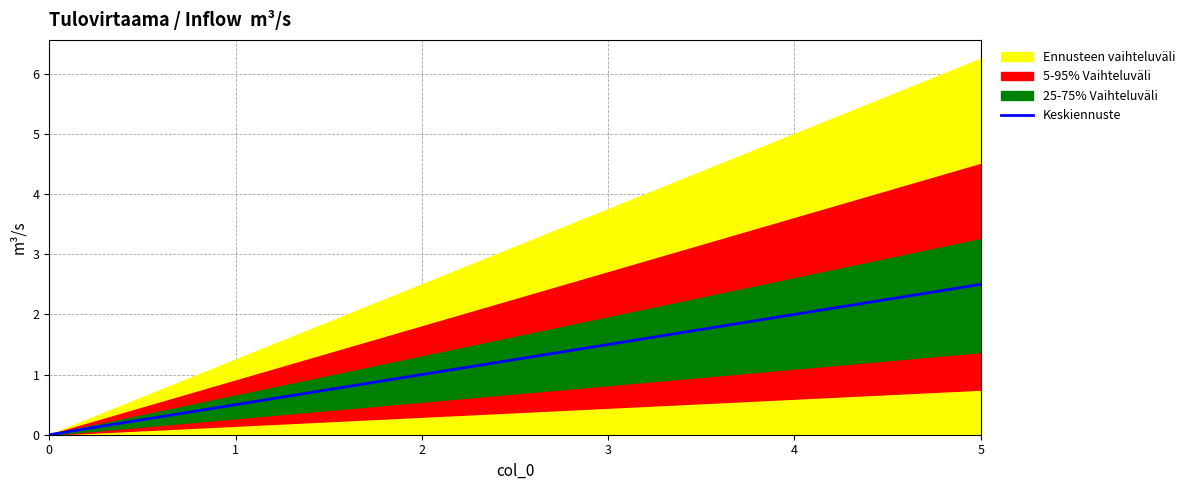

Is it true that Keskiennuste equals 2.5 at 5?

True